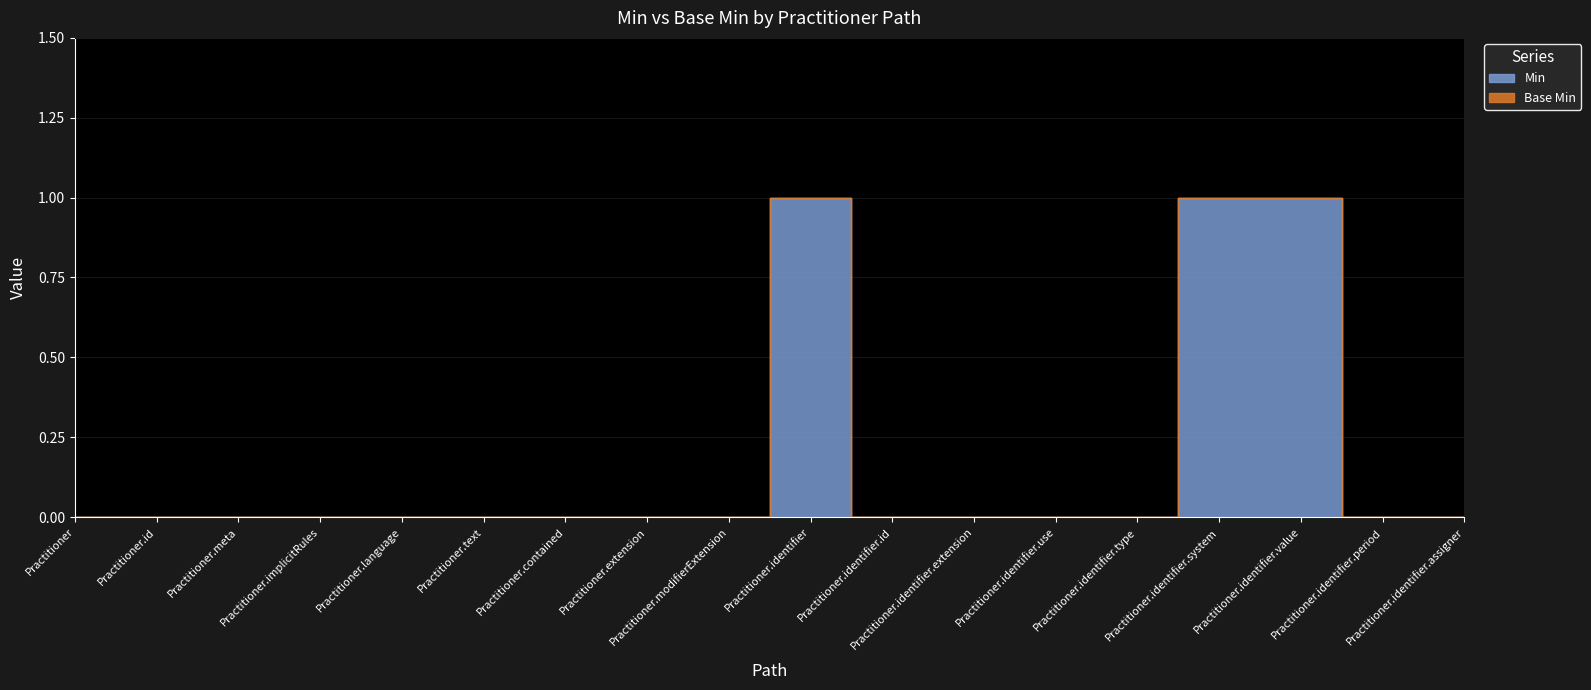

At how many categories does at least one series exceed 0?

3